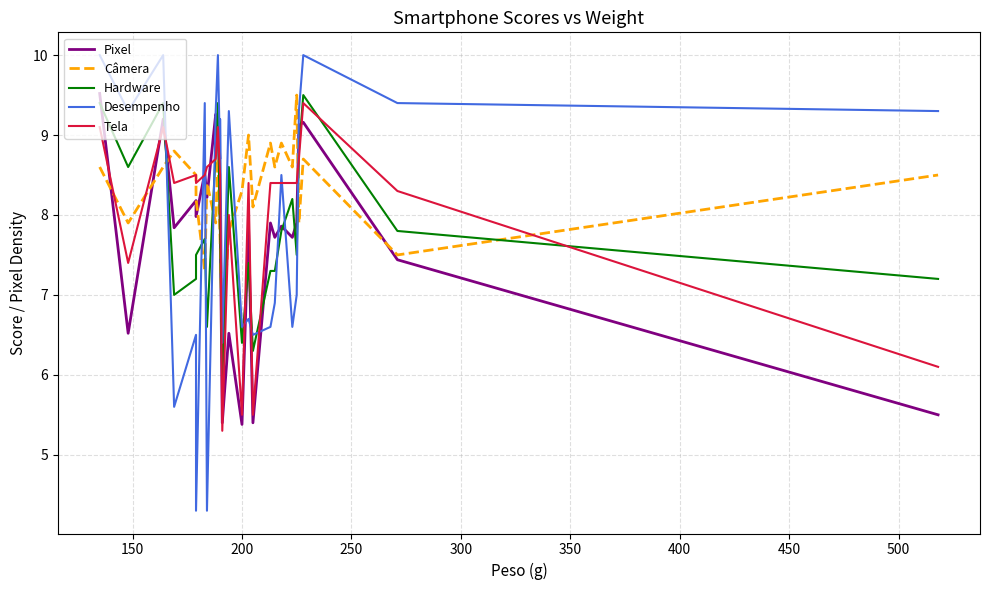

How many values in the Desempenho series are below 8?

12